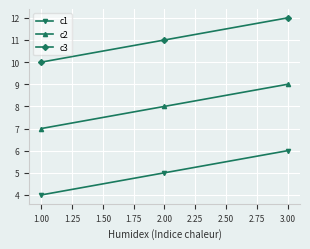

What is the spread (max minus min) of values at 1.00?

6